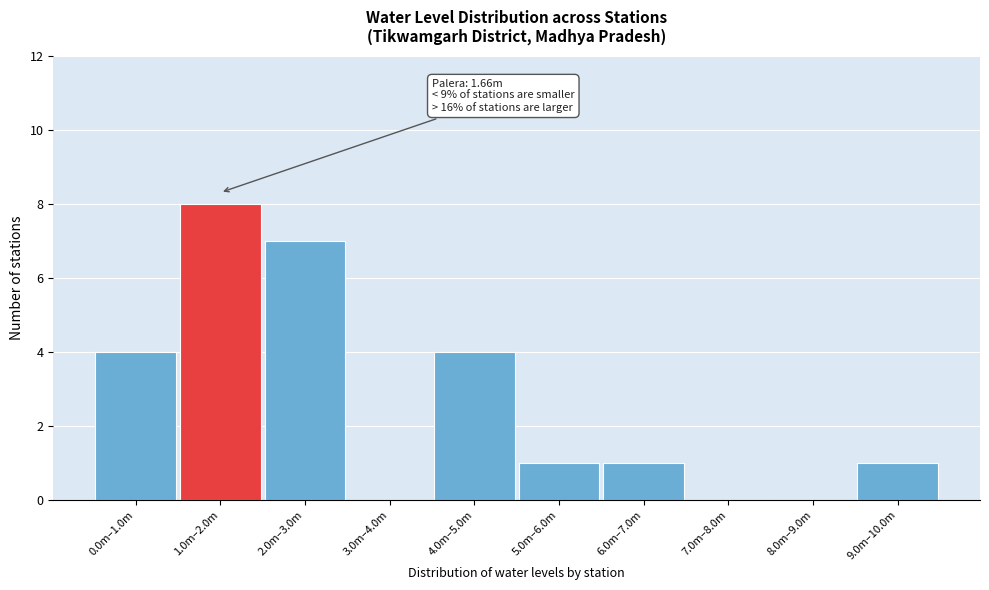

Reading right to left, what are all the values shown in this chart?

9.0m–10.0m=1	8.0m–9.0m=0	7.0m–8.0m=0	6.0m–7.0m=1	5.0m–6.0m=1	4.0m–5.0m=4	3.0m–4.0m=0	2.0m–3.0m=7	1.0m–2.0m=8	0.0m–1.0m=4